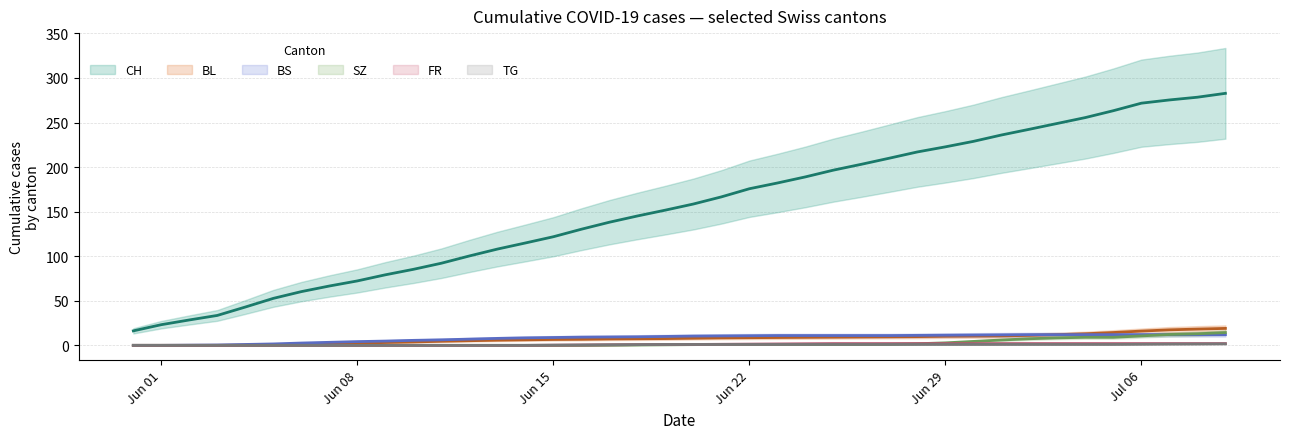

True or false: BL and FR cross at least once.

False